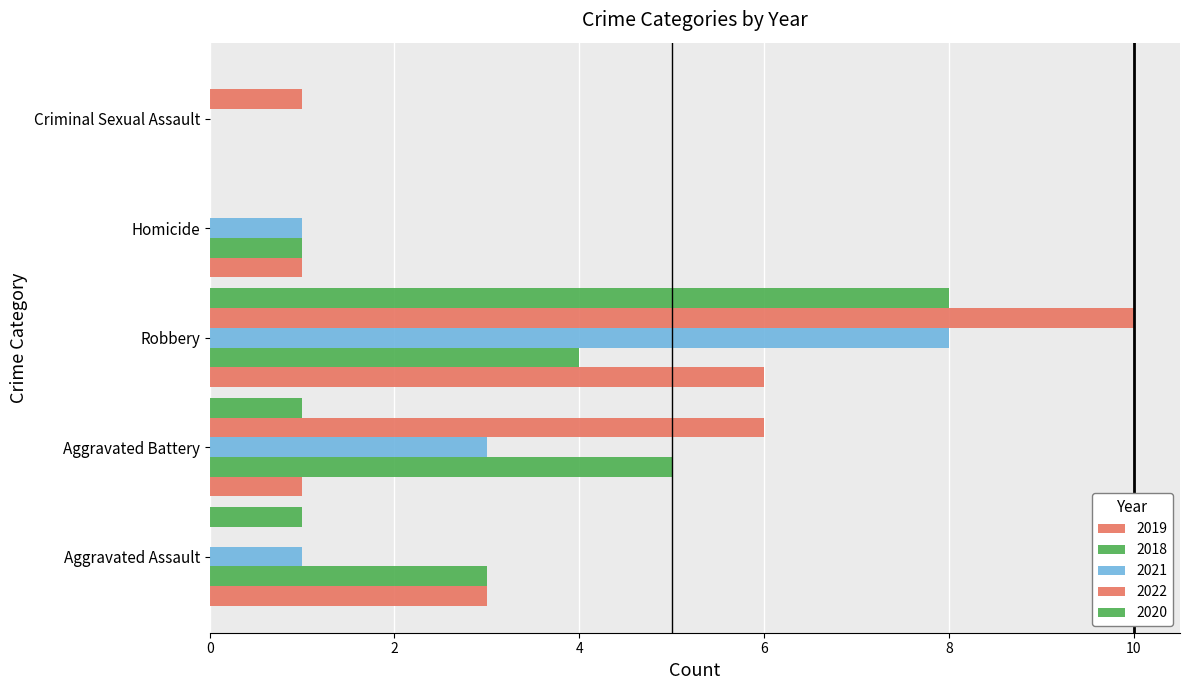

What is the difference between the highest and lowest values at Homicide?

1